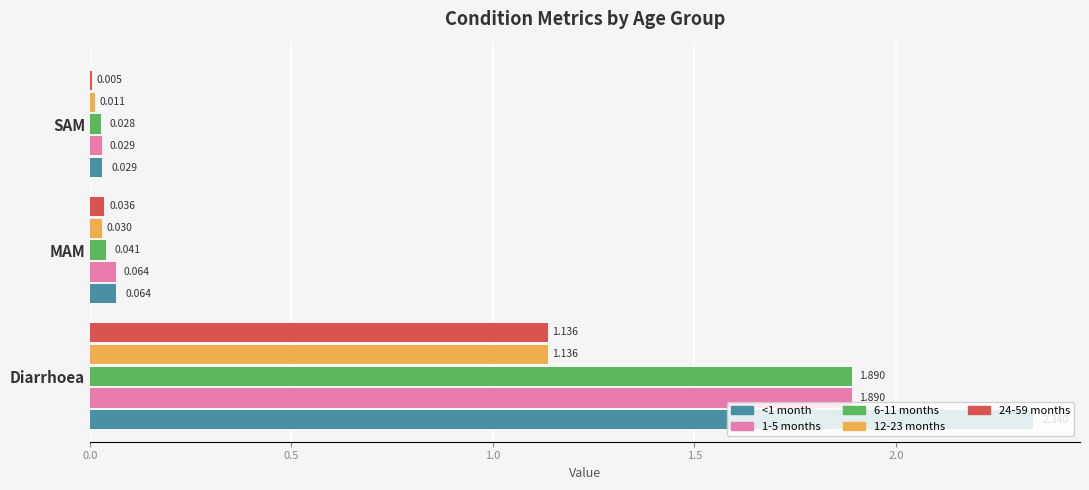

Is the value of <1 month at MAM greater than the value of 6-11 months at SAM?

Yes